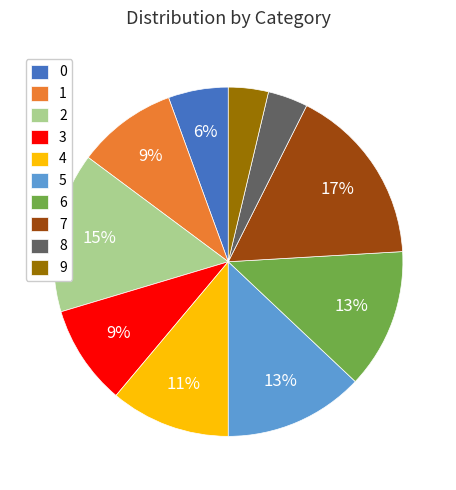

Do 1 and 3 together represent more than half of the pie?

No